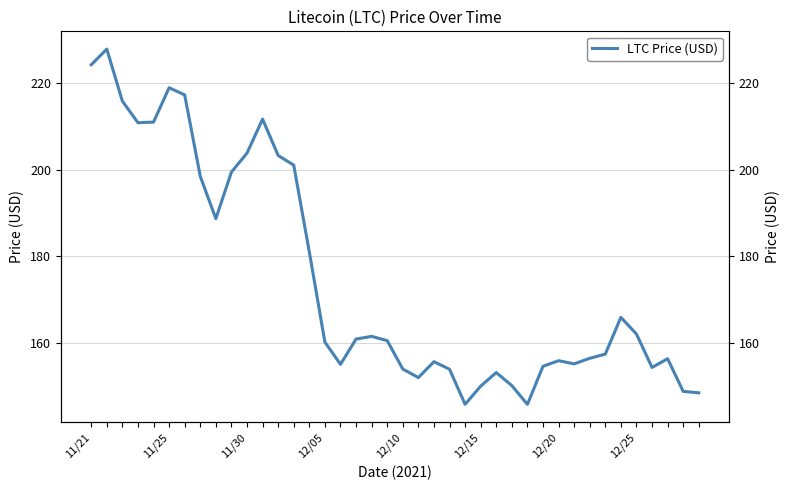

Approximately how many times larger is the value at 37 compared to 32?

1.0